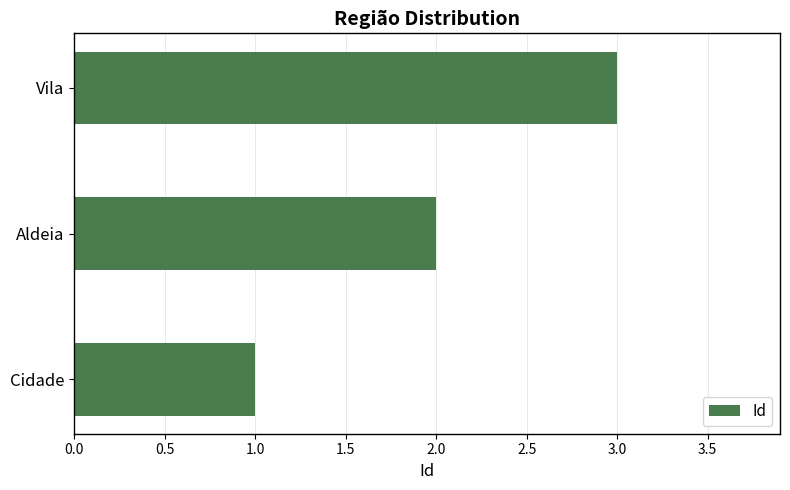

How many bars are there in total?

3